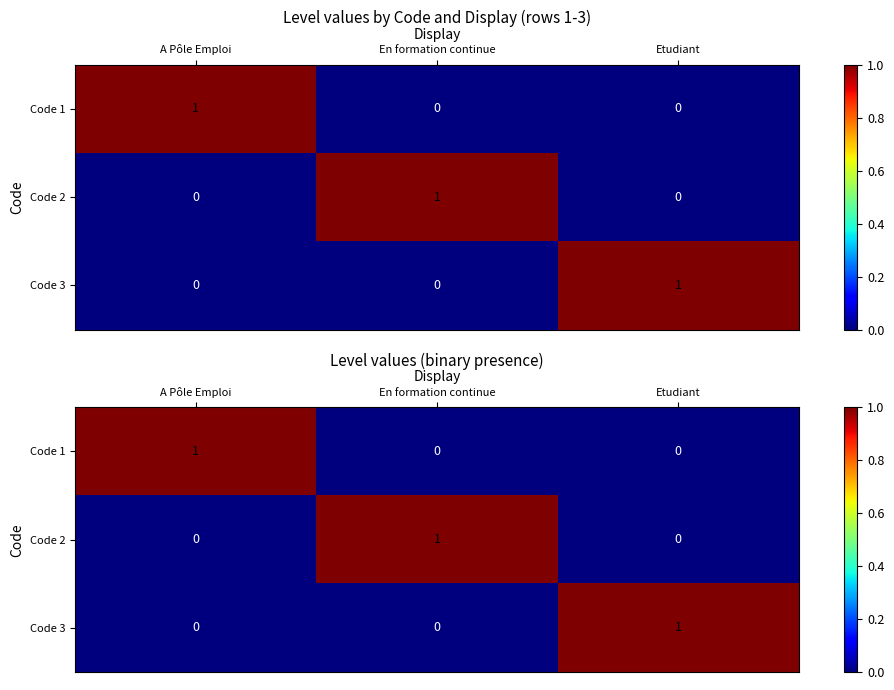

Between A Pôle Emploi and En formation continue, which series saw the biggest shift?

Code 1